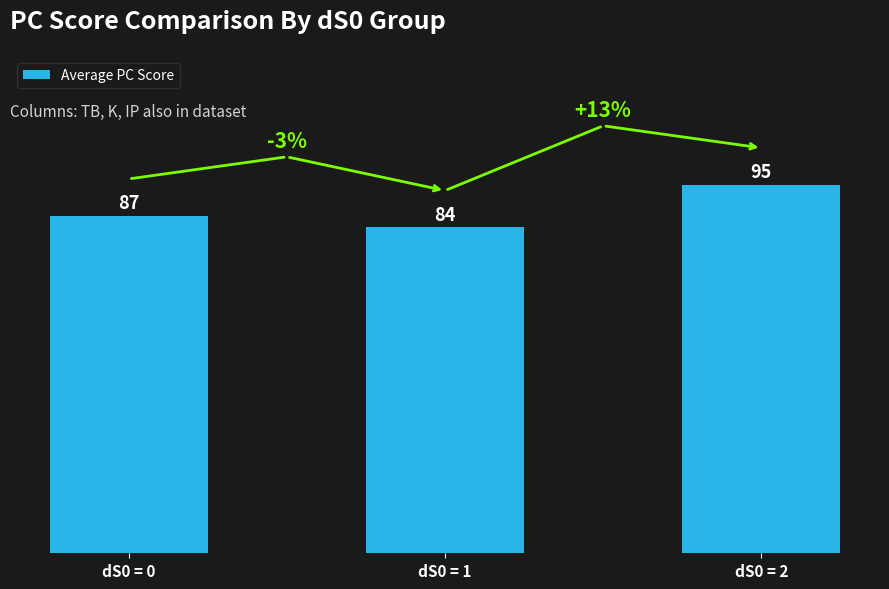

Is it true that the value at dS0 = 1 is 118?

False